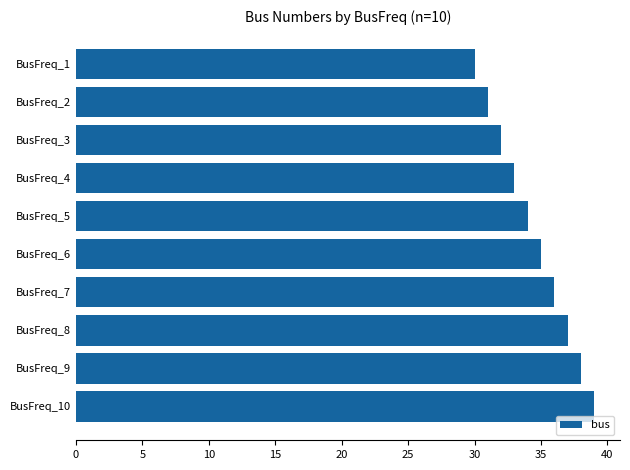

What is the change in value from BusFreq_4 to BusFreq_6?

+2